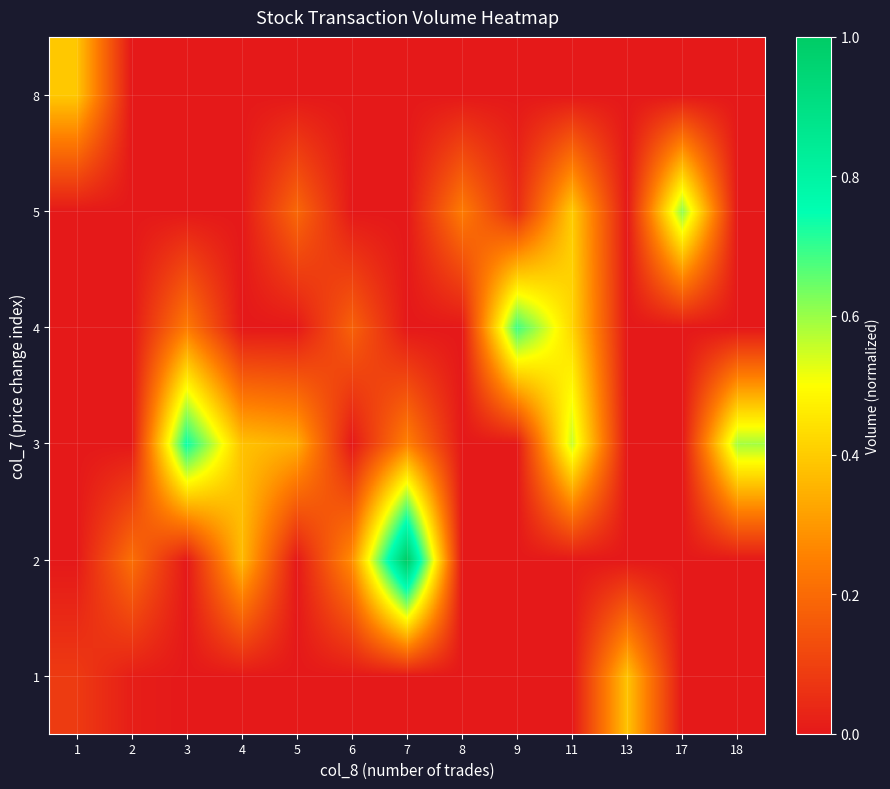

Rank the series by their maximum value, from highest to lowest.

2, 3, 4, 5, 8, 1